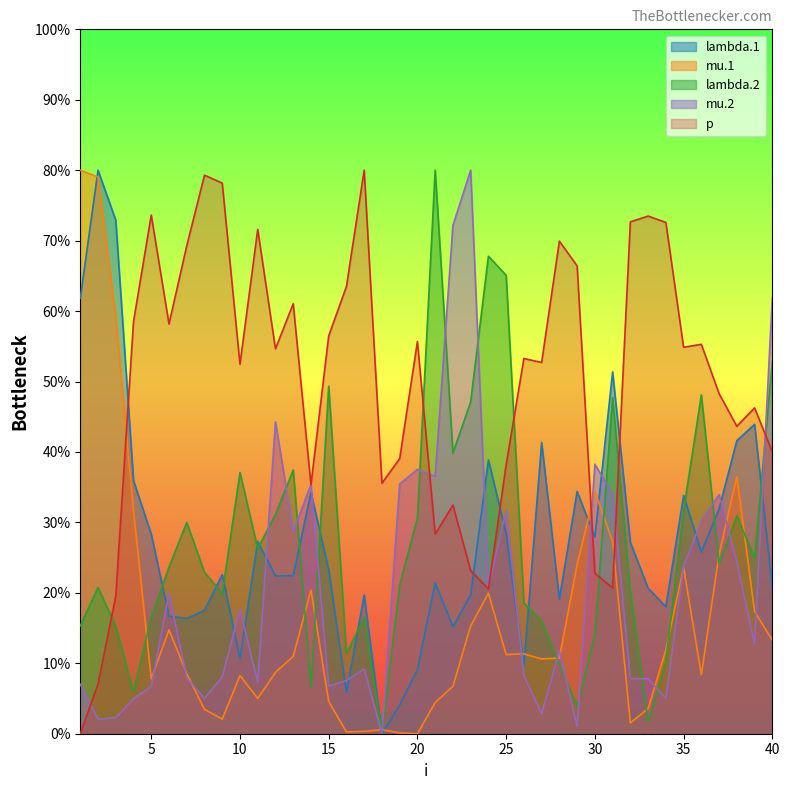

How many intersections are there between p and lambda.1?

5